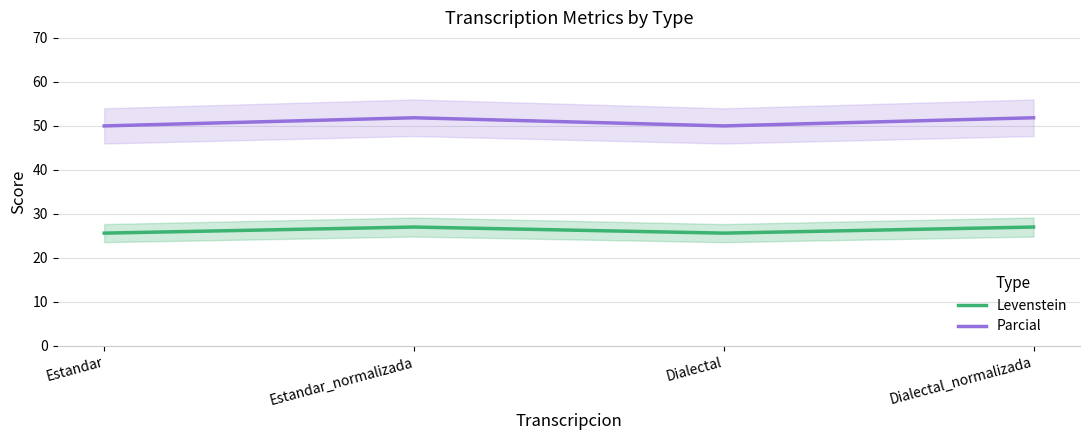

What are all the series names shown in the legend?

Levenstein, Parcial